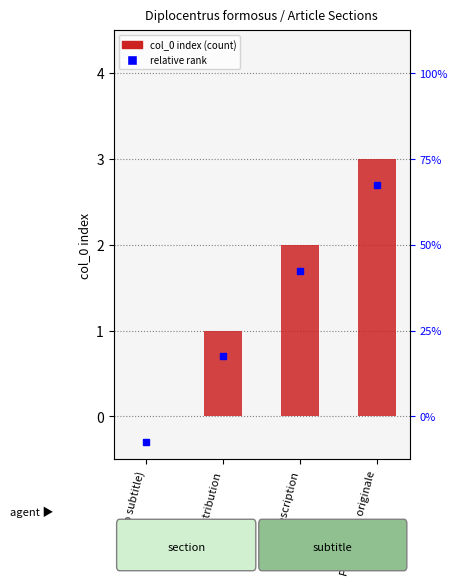

List the labels in order of value, smallest first.

(no subtitle), Distribution, Description, Publication originale